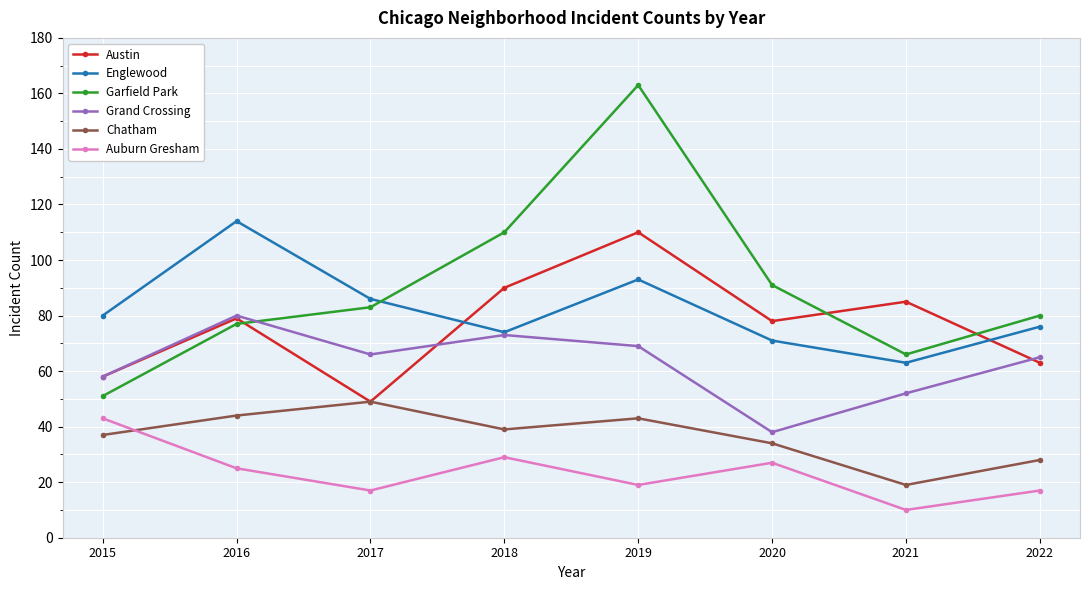

Where does the Grand Crossing series first go above 66?

2016